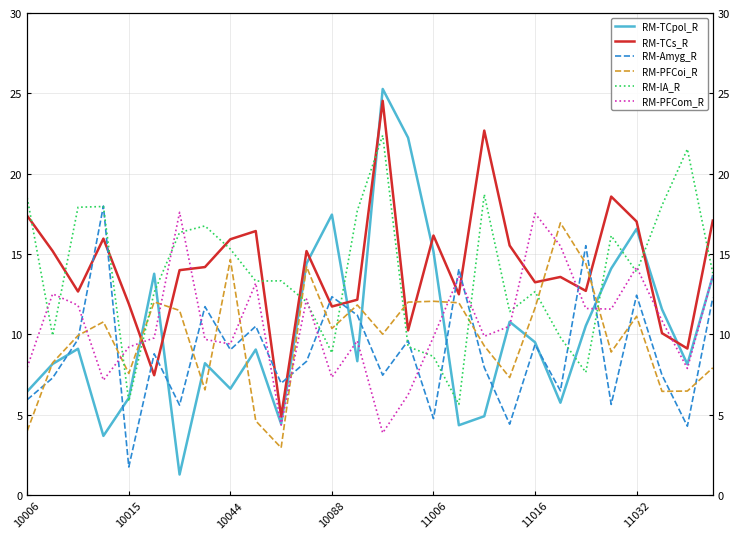

Is it true that RM-PFCoi_R equals 10.8 at 10088?

True